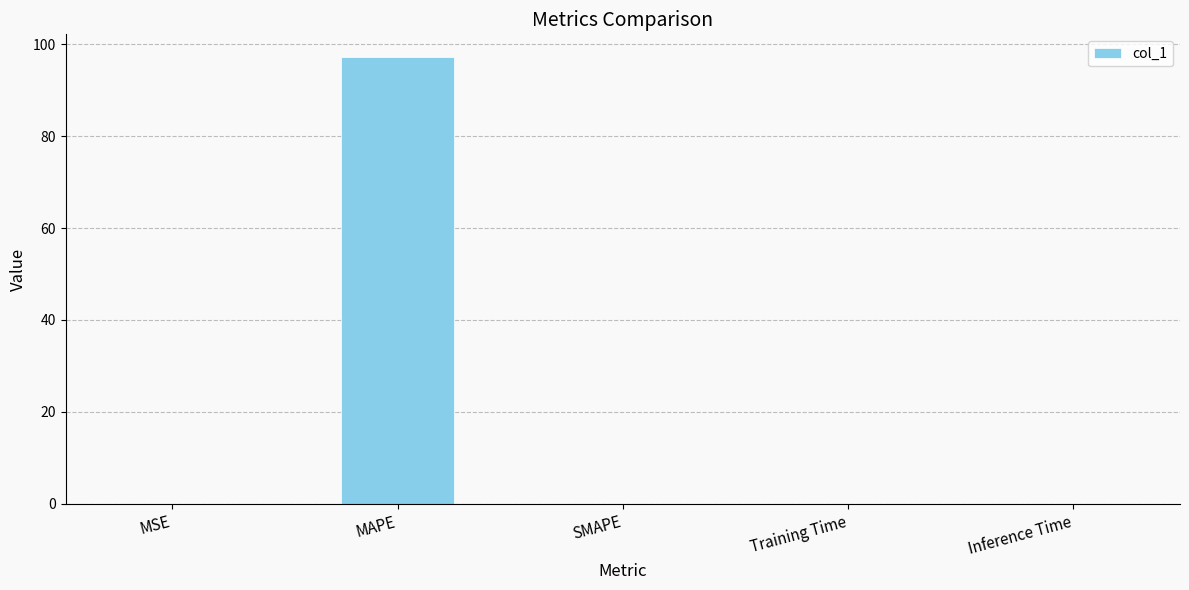

The chart shows a value of 0.0 at Training Time. True or false?

True